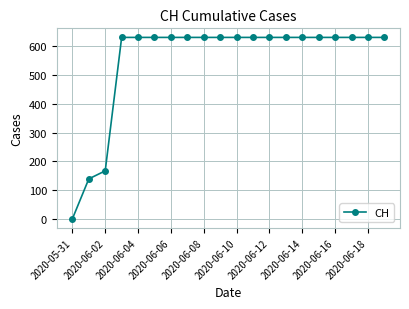

What is the difference between the second highest and second lowest values?

492